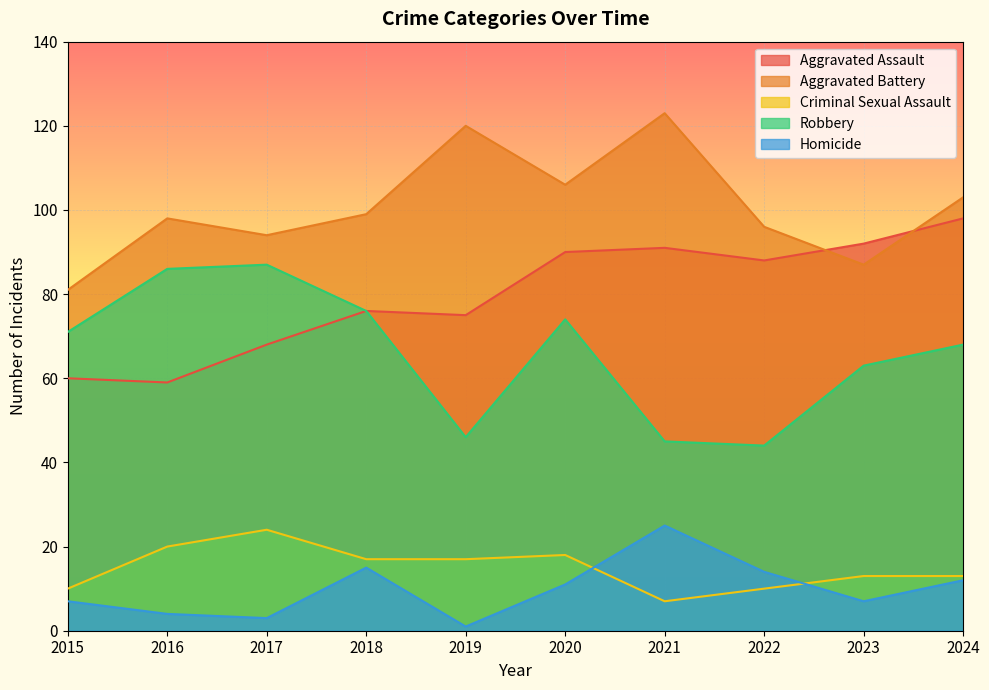

Which series has the largest total across all categories?

Aggravated Battery